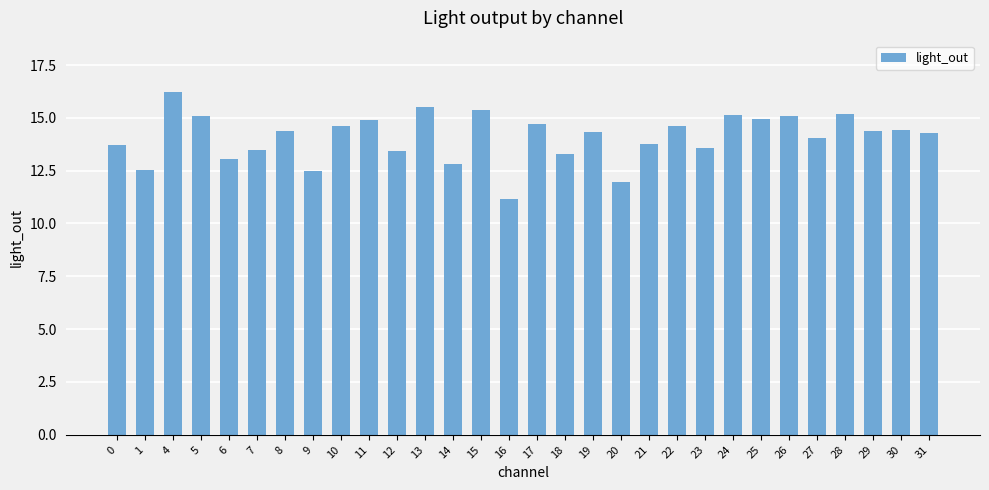

Approximately how many times larger is the value at 17 compared to 27?

1.0